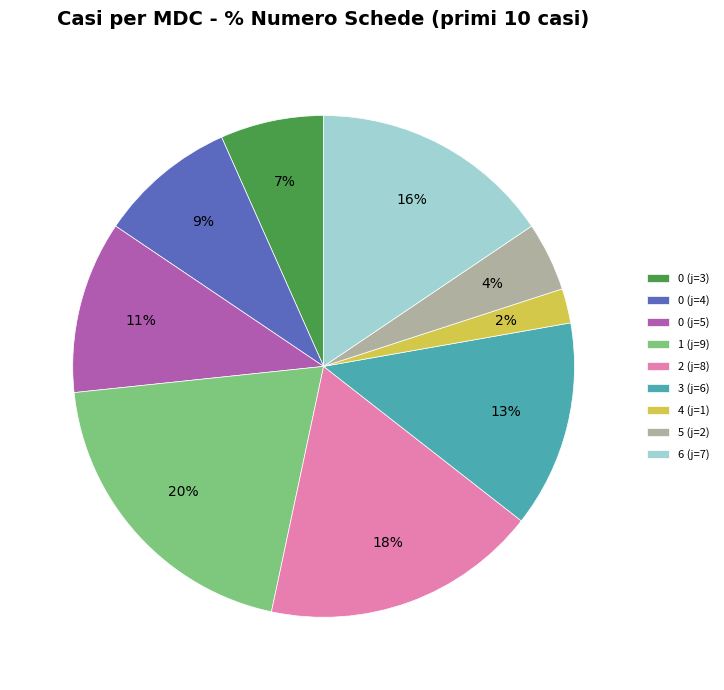

Between 0 (j=4) and 3 (j=6), which is larger?

3 (j=6)